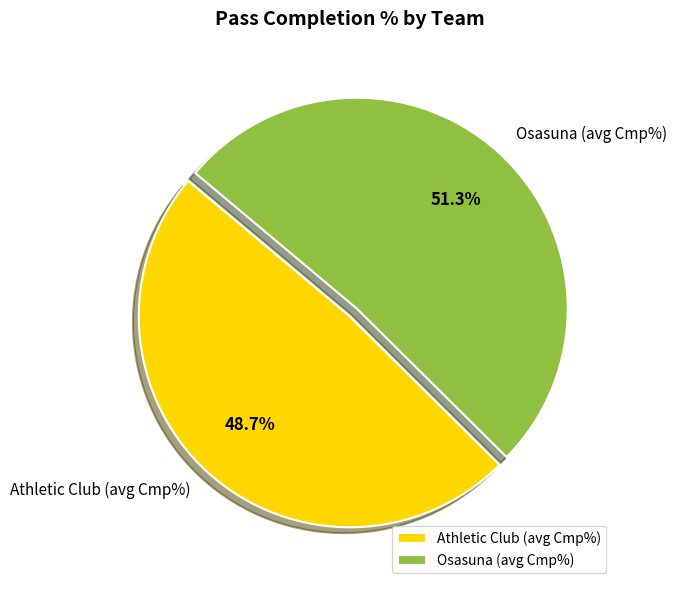

Approximately how many times larger is the value at Athletic Club (avg Cmp%) compared to Osasuna (avg Cmp%)?

0.9